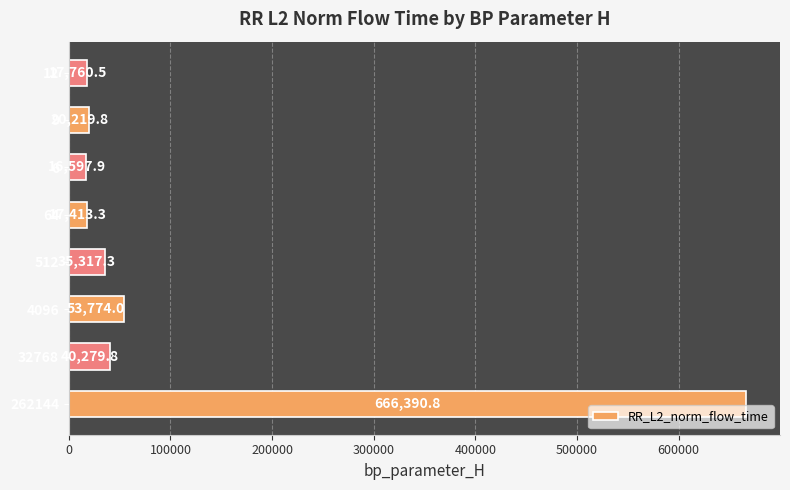

Reading bottom to top, extract all data points from this chart.

666390.8	40279.8	53774.0	35317.3	17413.3	16597.9	20219.8	17760.5